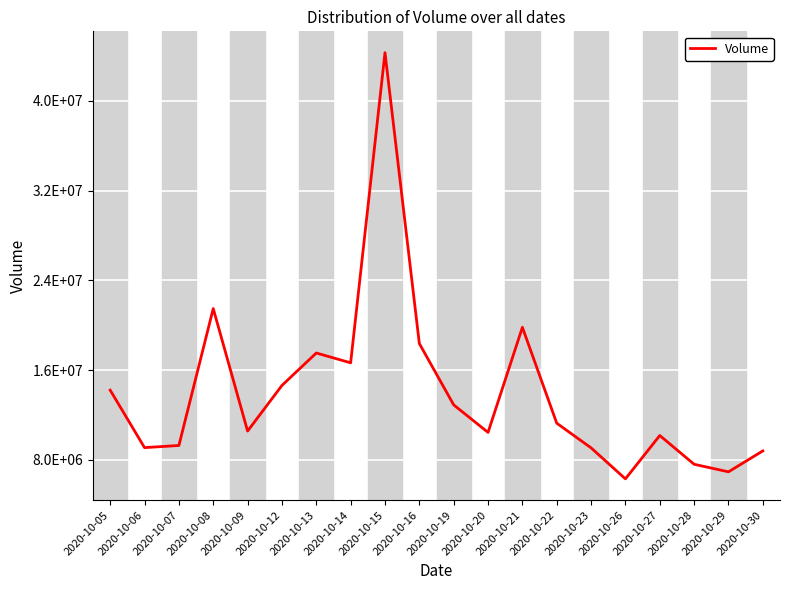

At which category does the data reach its first local valley?

2020-10-06